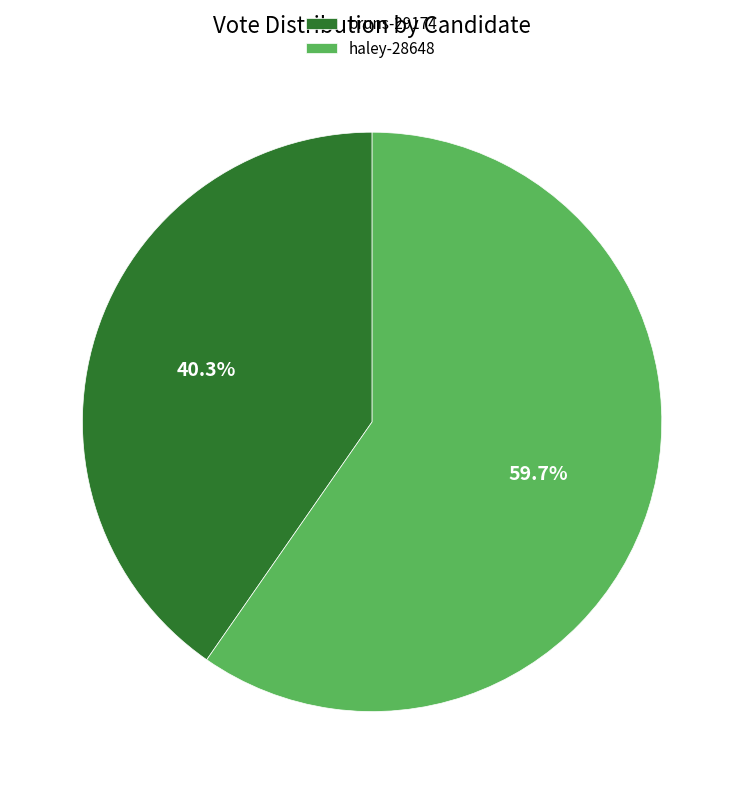

Rank the categories by value from highest to lowest.

haley-28648, bruns-29174